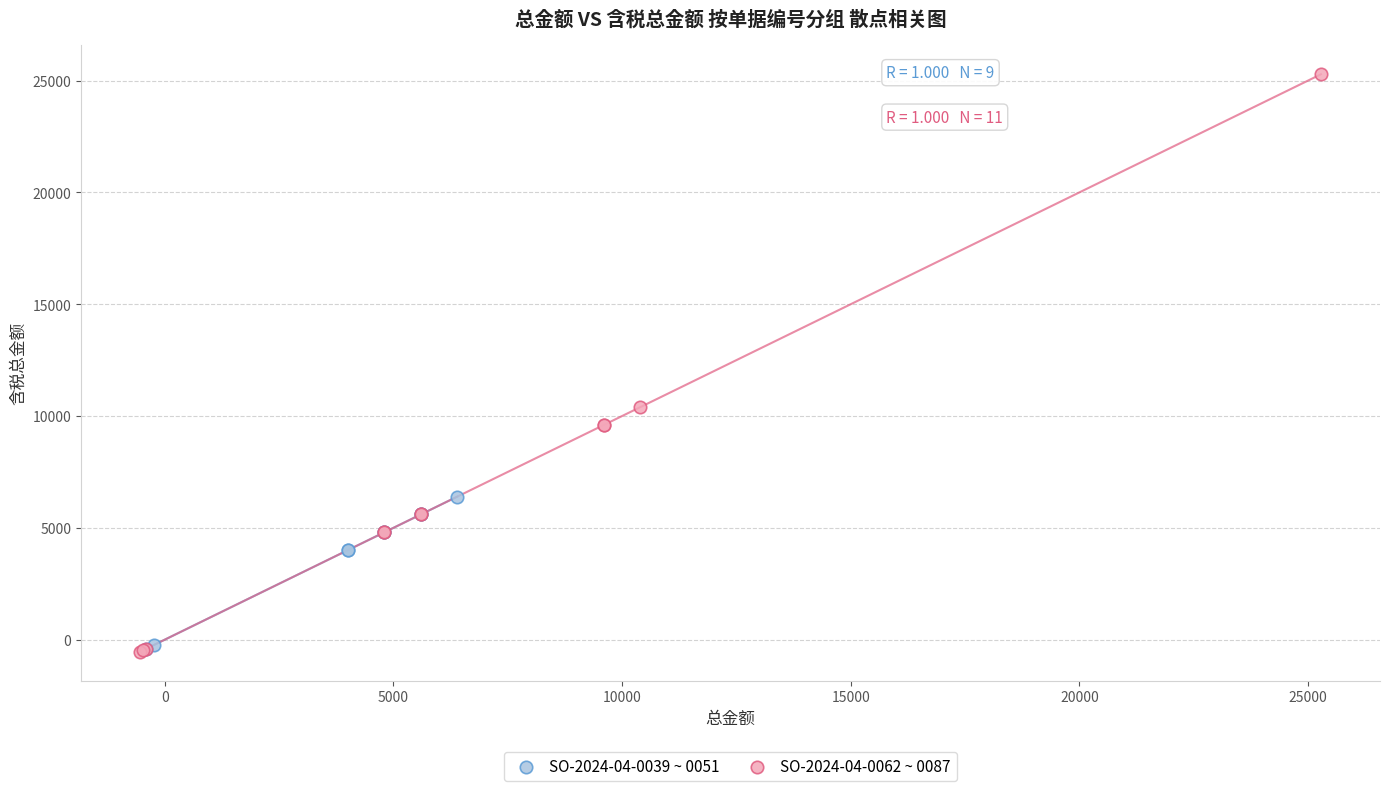

Which series contains the highest Y value?

SO-2024-04-0062 ~ 0087